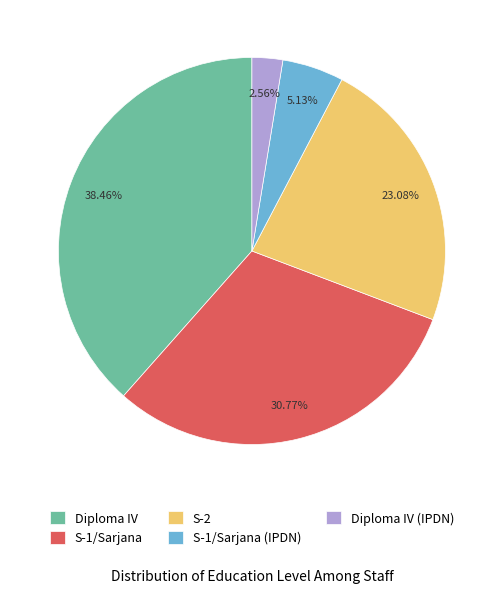

Which slice is the smallest?

Diploma IV (IPDN)